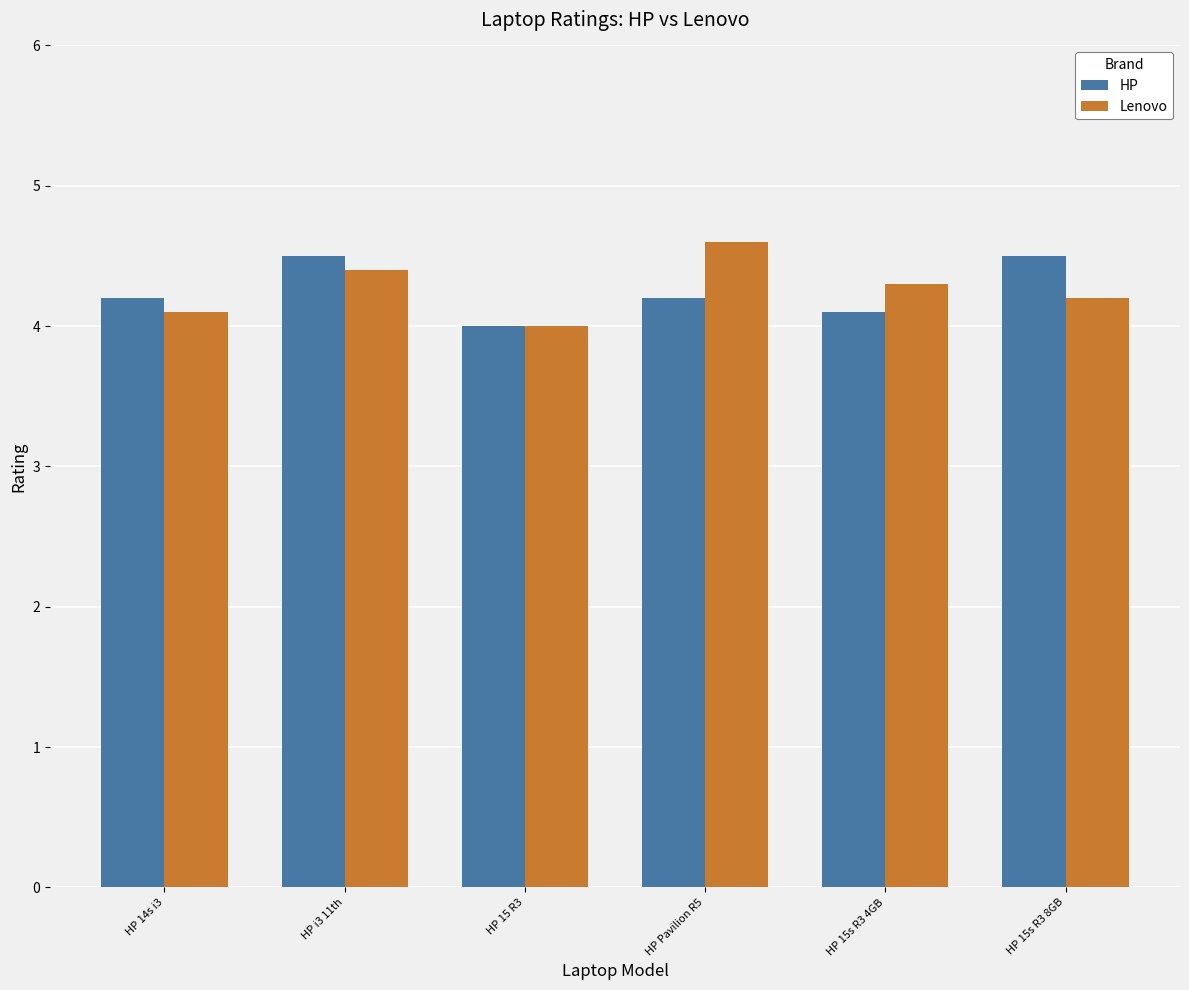

Reading left to right, what are all the values shown in this chart?

HP: 4.2	4.5	4.0	4.2	4.1	4.5
Lenovo: 4.1	4.4	4.0	4.6	4.3	4.2